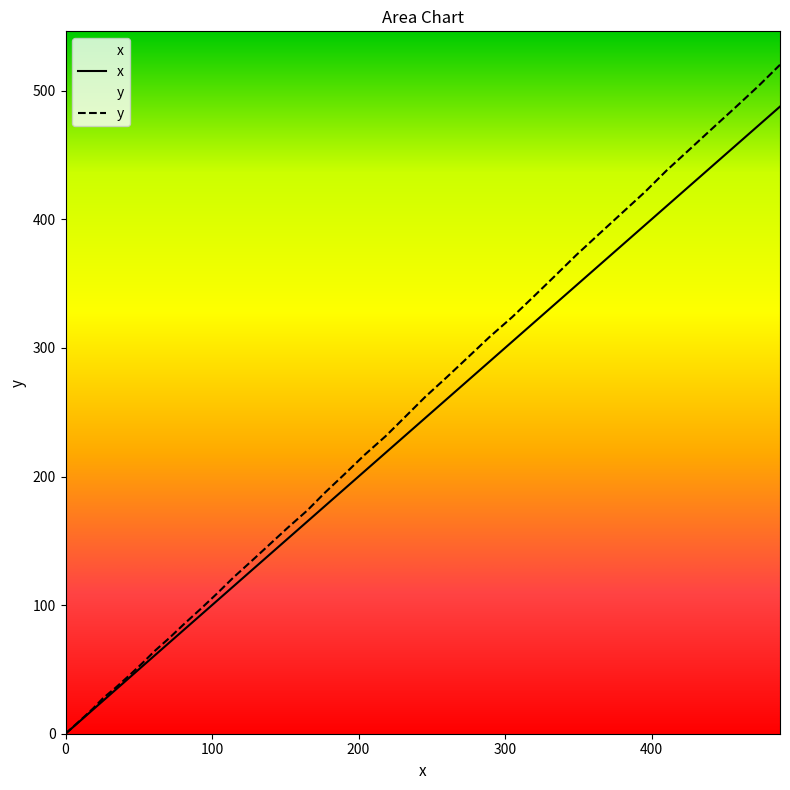

At which label does the data first exceed 204?

218.6